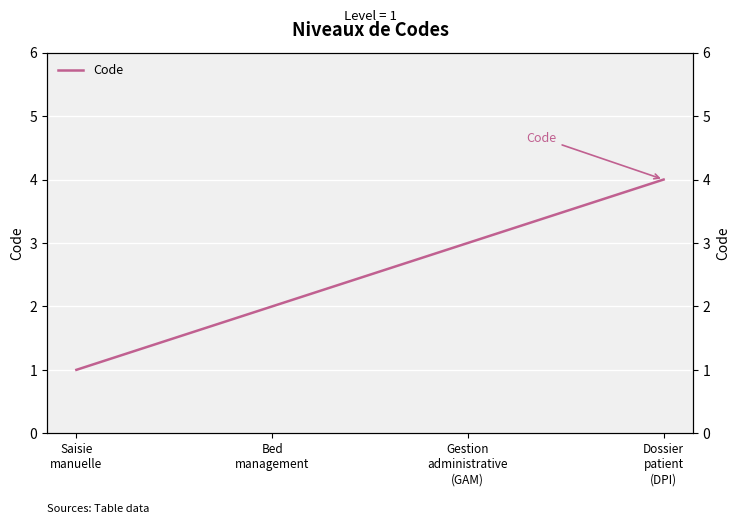

List the labels in order of value, largest first.

Dossier
patient
(DPI), Gestion
administrative
(GAM), Bed
management, Saisie
manuelle